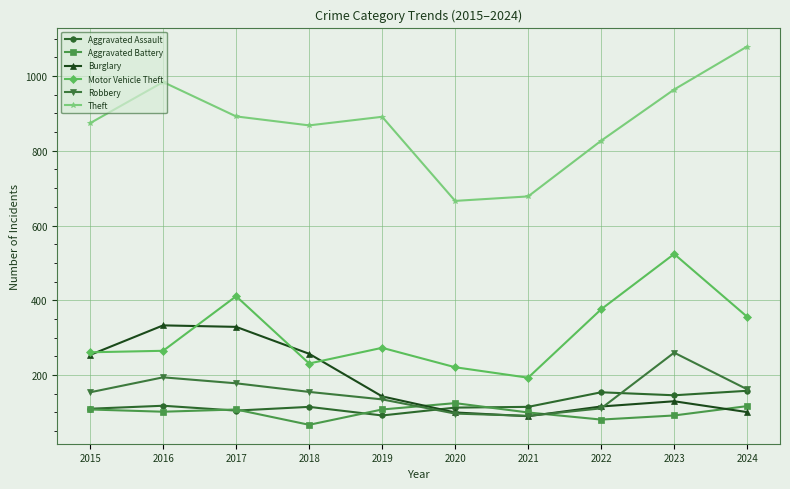

Count the number of categories in the chart.

10